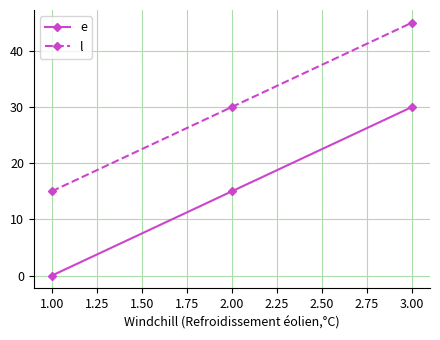

What is the spread (max minus min) of values at 2.00?

15